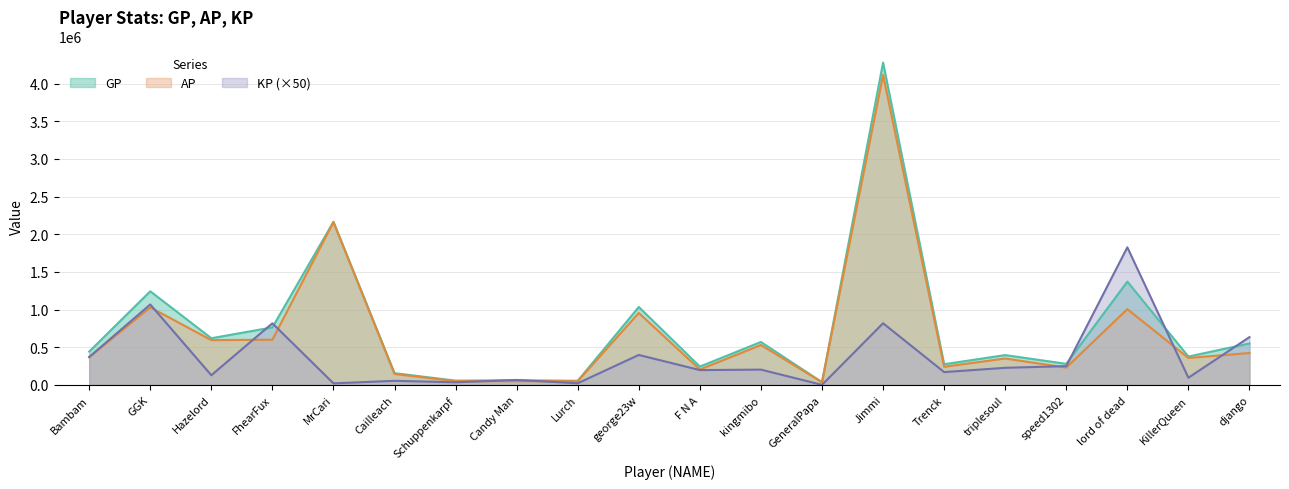

At which category does AP reach its first local peak?

GGK